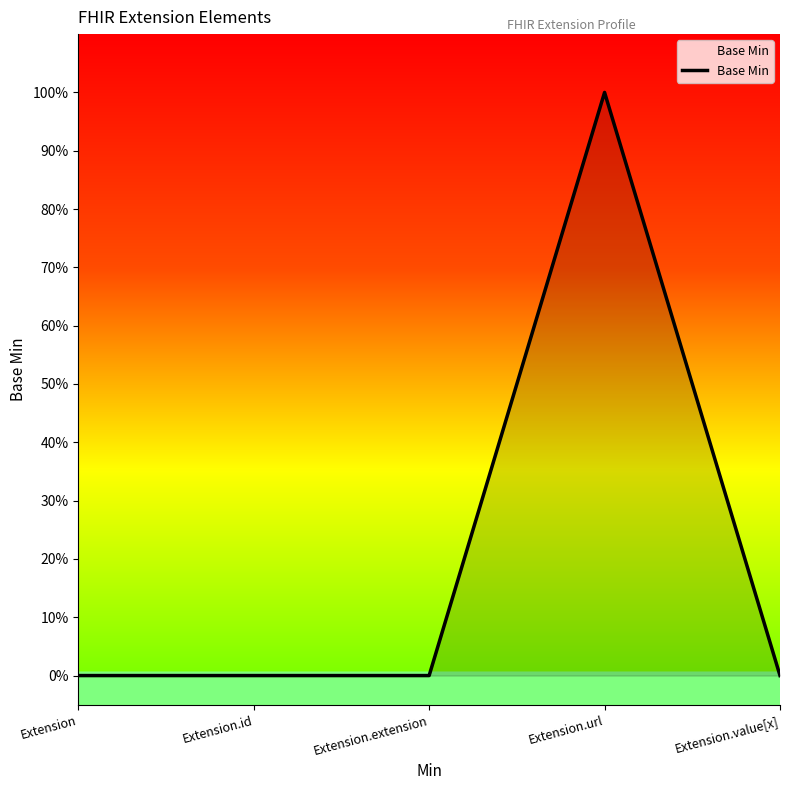

Does the chart have visible grid lines?

No